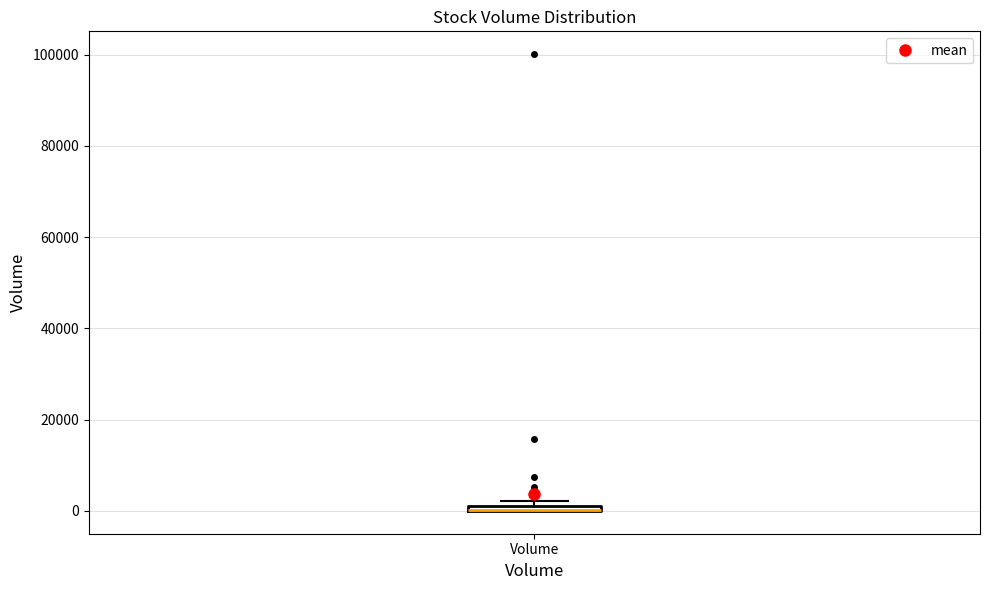

Where is the upper edge of the box for Volume on the y-axis? The values are not printed on the chart, so give them approximately, as read against the axis.

2000